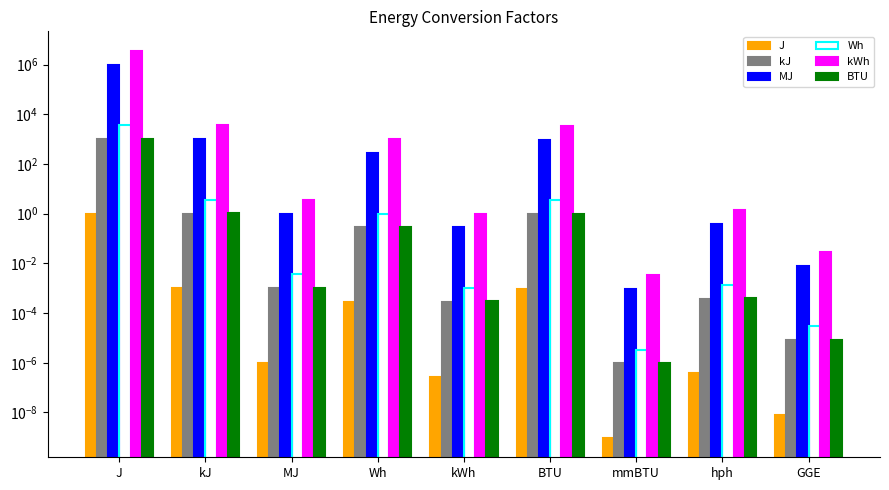

How many groups of bars are there?

9